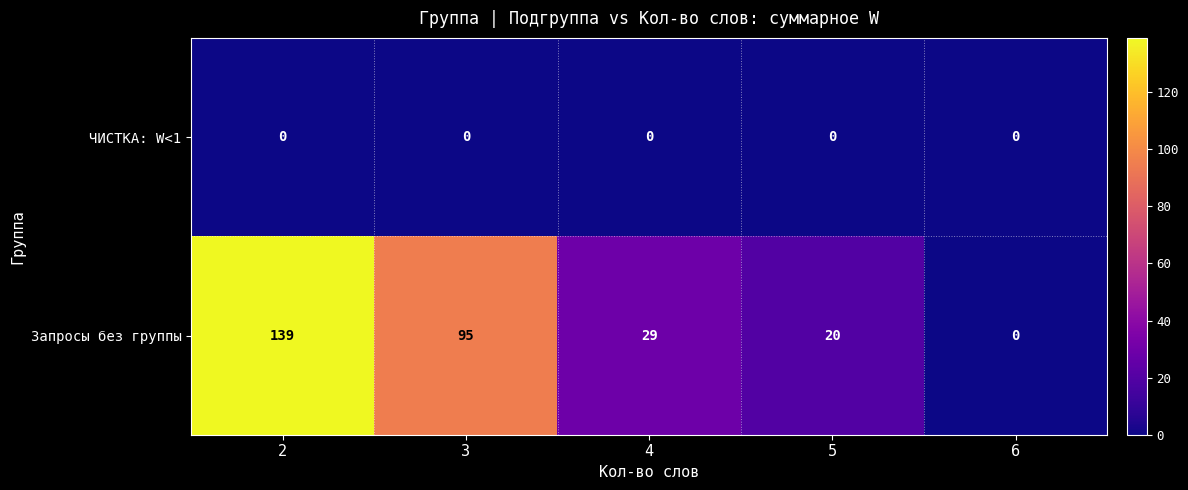

Which series changed the most between 3 and 5?

Запросы без группы